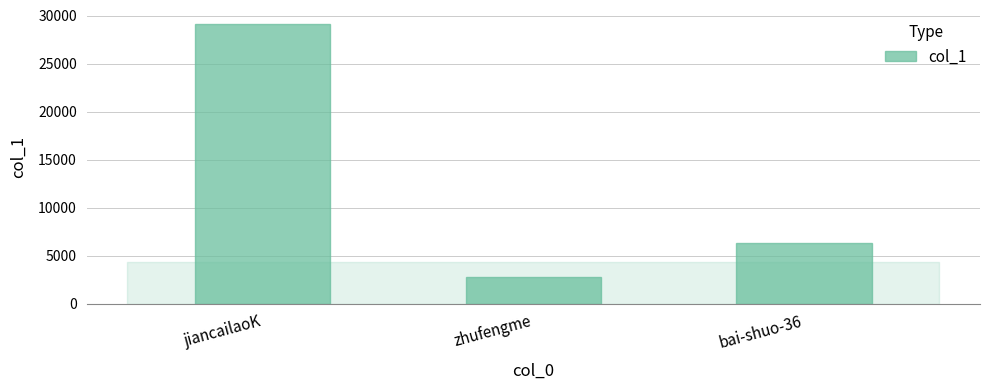

Where is the data nearest to the value 15978?

bai-shuo-36